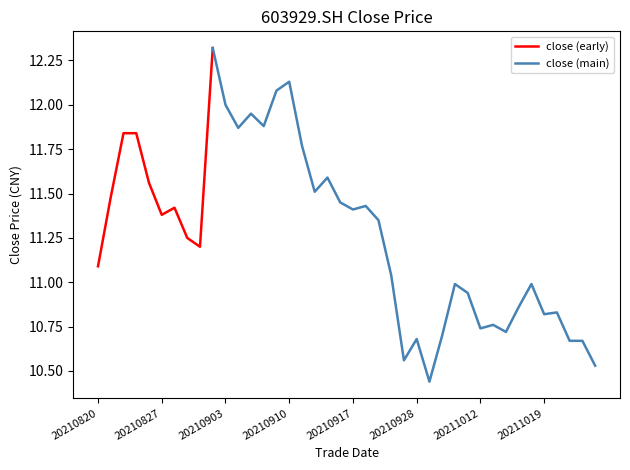

What is the difference between the maximum and minimum values?

1.9